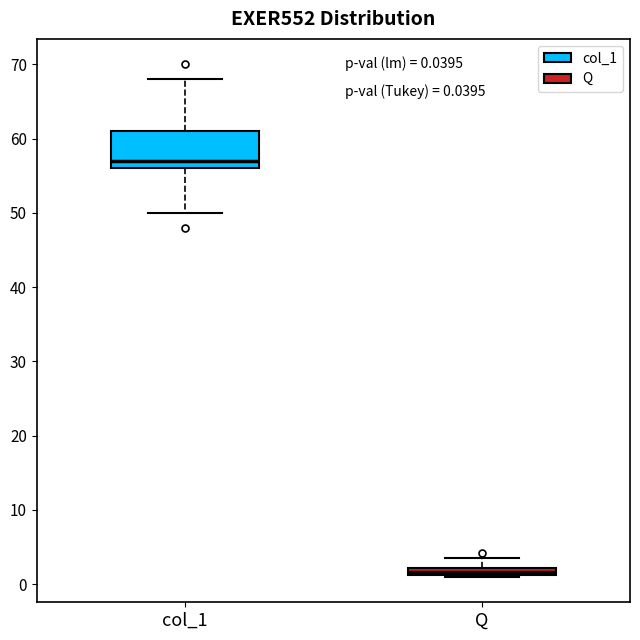

Which box is the tallest, from its lower edge to its upper edge?

col_1